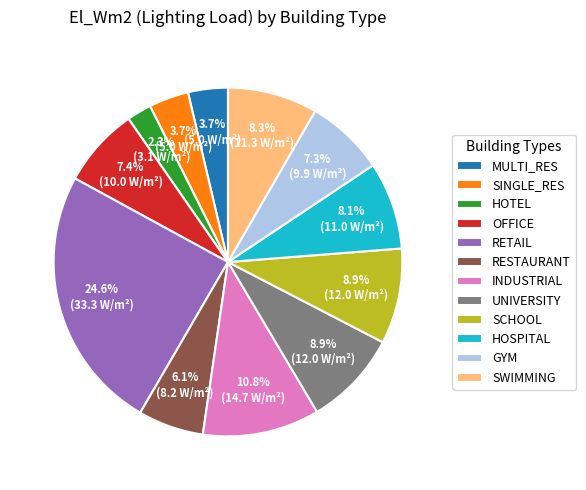

True or false: HOSPITAL accounts for 17% of the total.

False